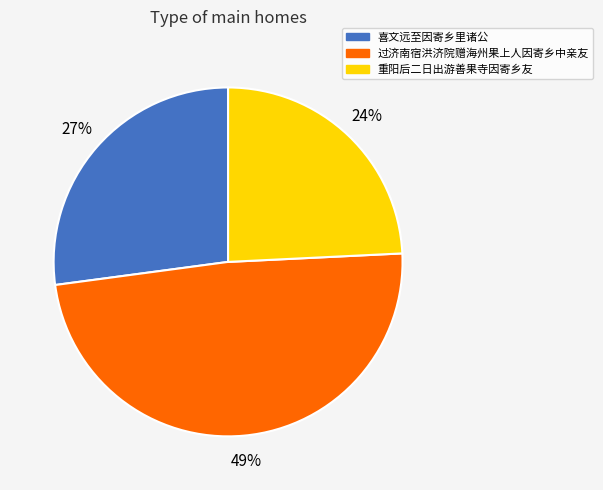

What is the ratio of the value at 过济南宿洪济院赠海州果上人因寄乡中亲友 to the value at 重阳后二日出游善果寺因寄乡友?

2.0